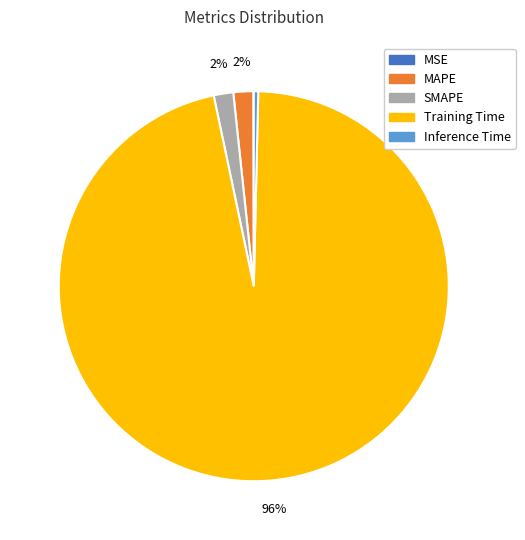

To the nearest percent, what is the combined percentage of SMAPE and Training Time?

98%